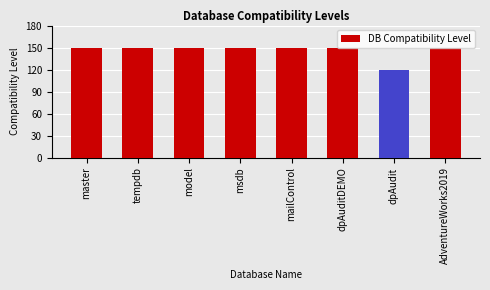

What position from the right is AdventureWorks2019?

1